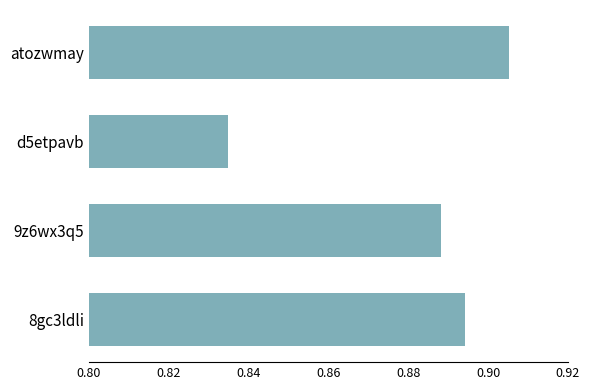

At which category does the chart reach its minimum across all series?

d5etpavb